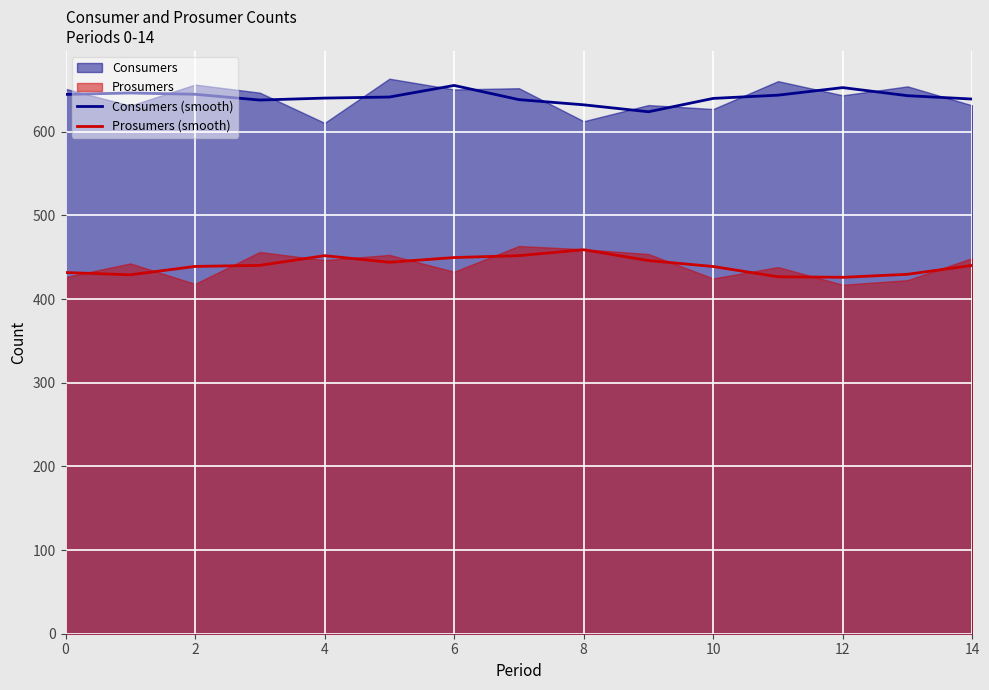

What is the difference between the maximum and minimum values in the Consumers (smooth) series?

31.5